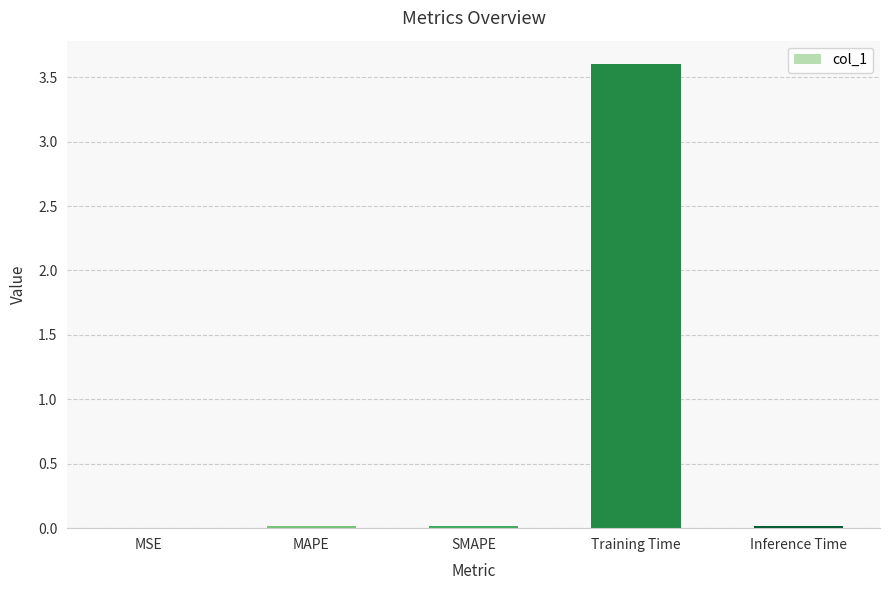

What is the maximum value shown in the chart?

3.6